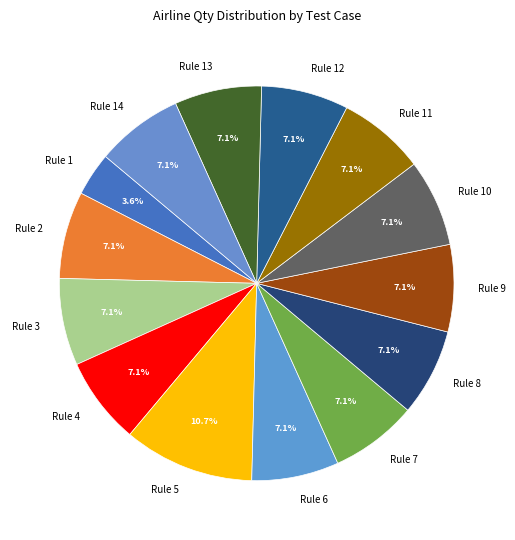

Combined, what portion of the pie is Rule 3 and Rule 7?

14.3%